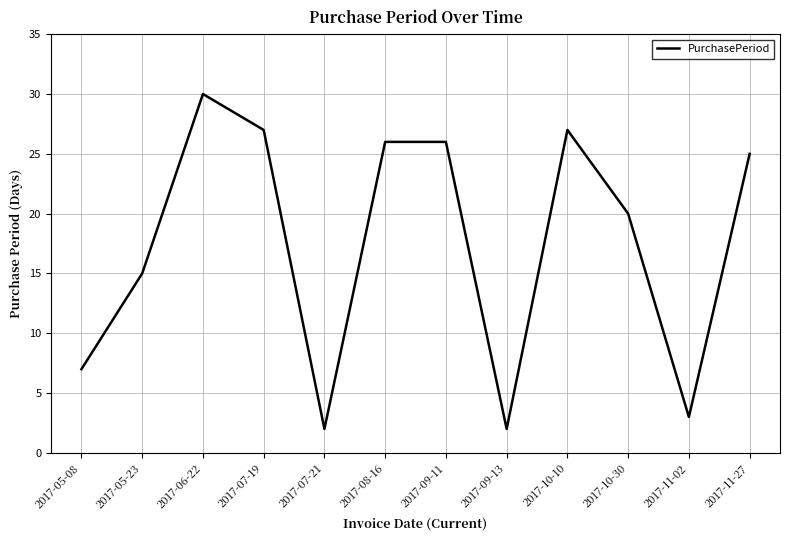

What position from the right is 2017-07-21?

8